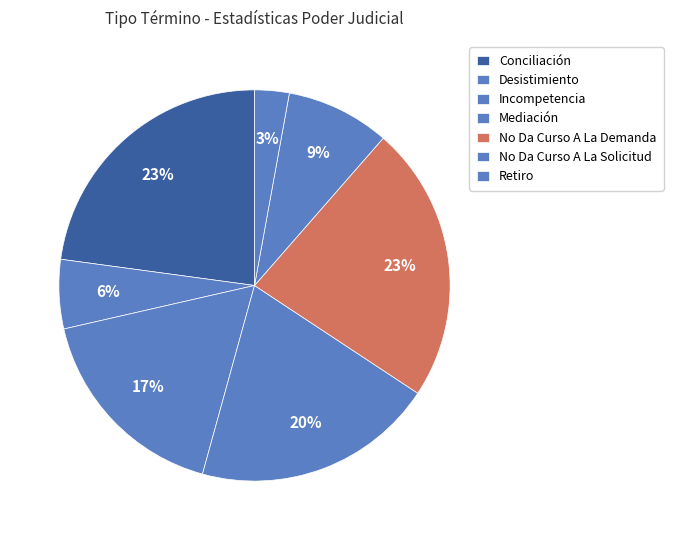

Which slice is the largest?

Conciliación